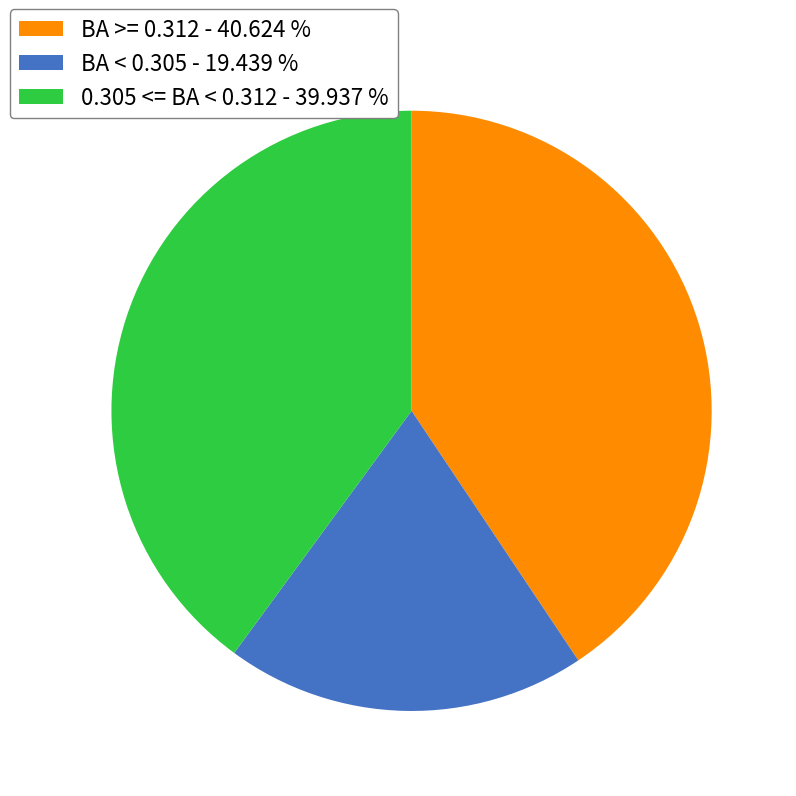

Is 0.305 <= BA < 0.312 - 39.937 % the majority of the pie?

No